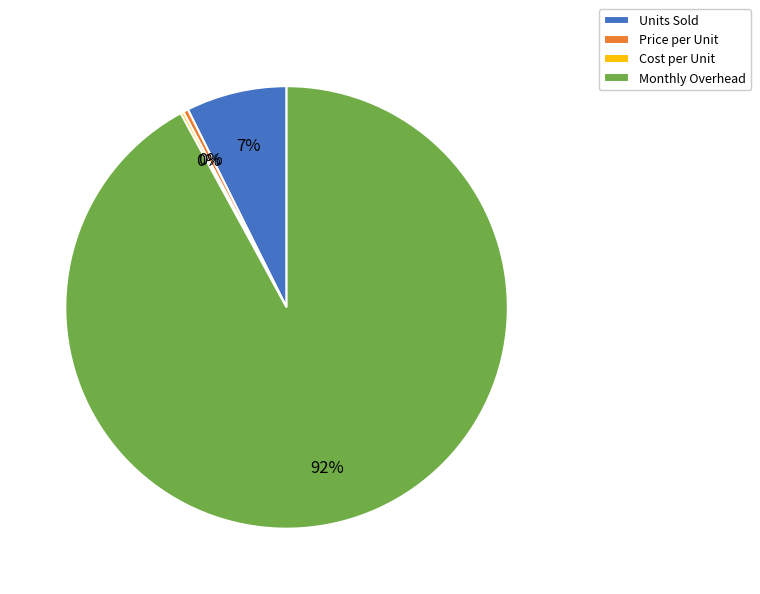

True or false: Monthly Overhead accounts for 92% of the total.

True